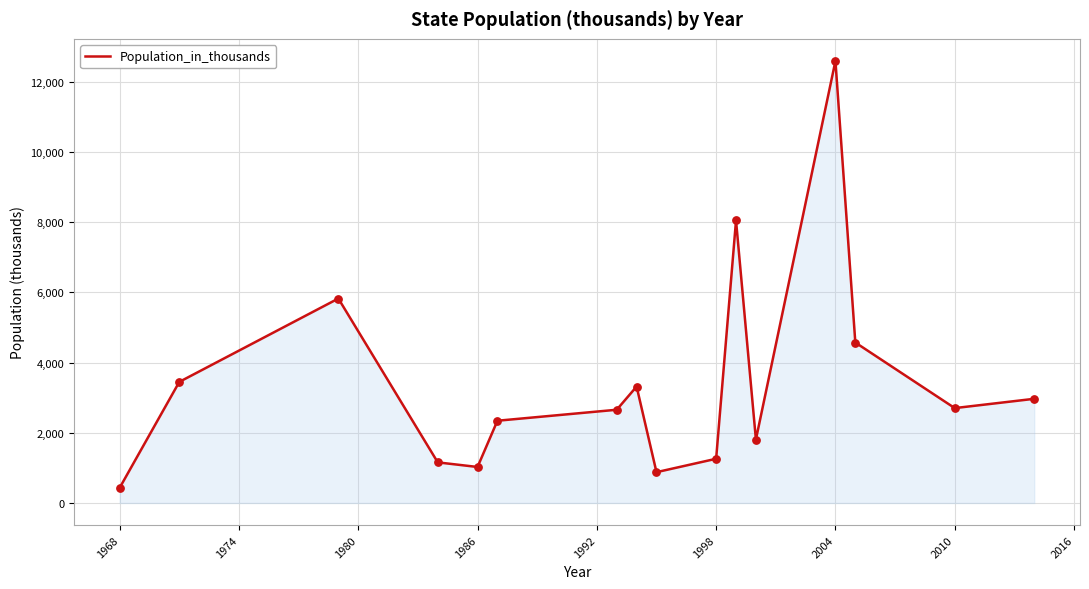

What is the smallest value displayed?

430